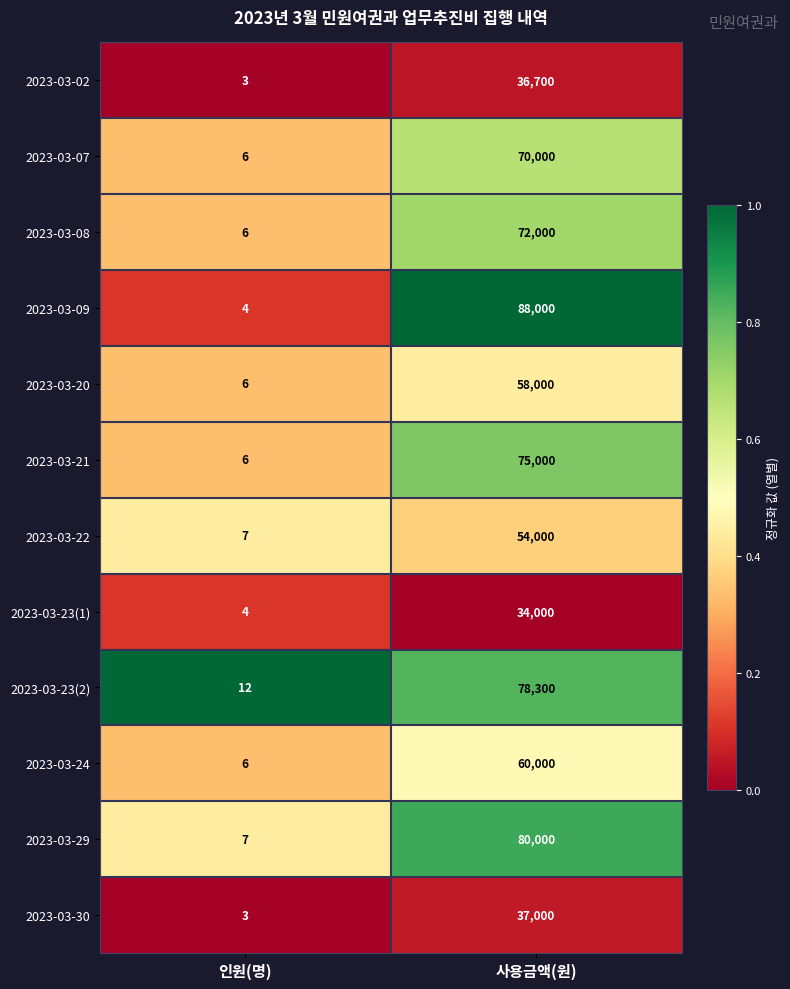

The 2023-03-24 series shows 3 at 인원(명). True or false?

False